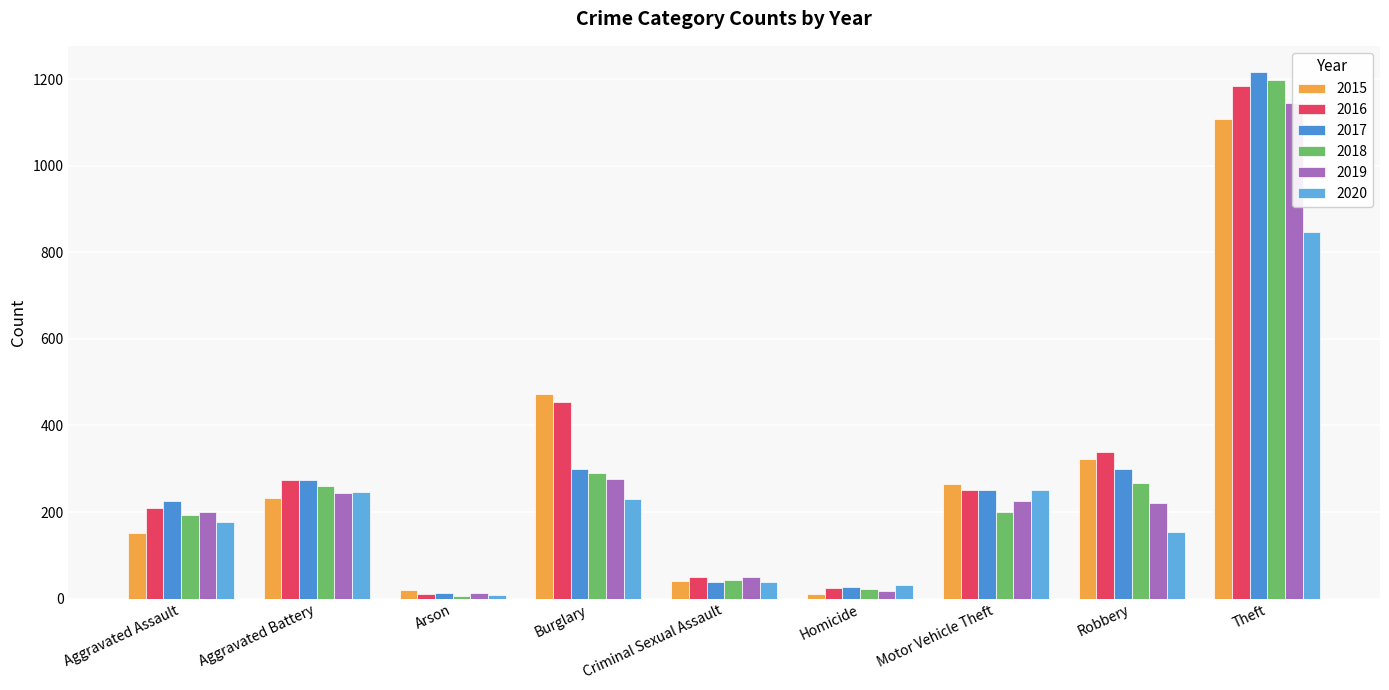

How many values in the 2015 series exceed 232?

4